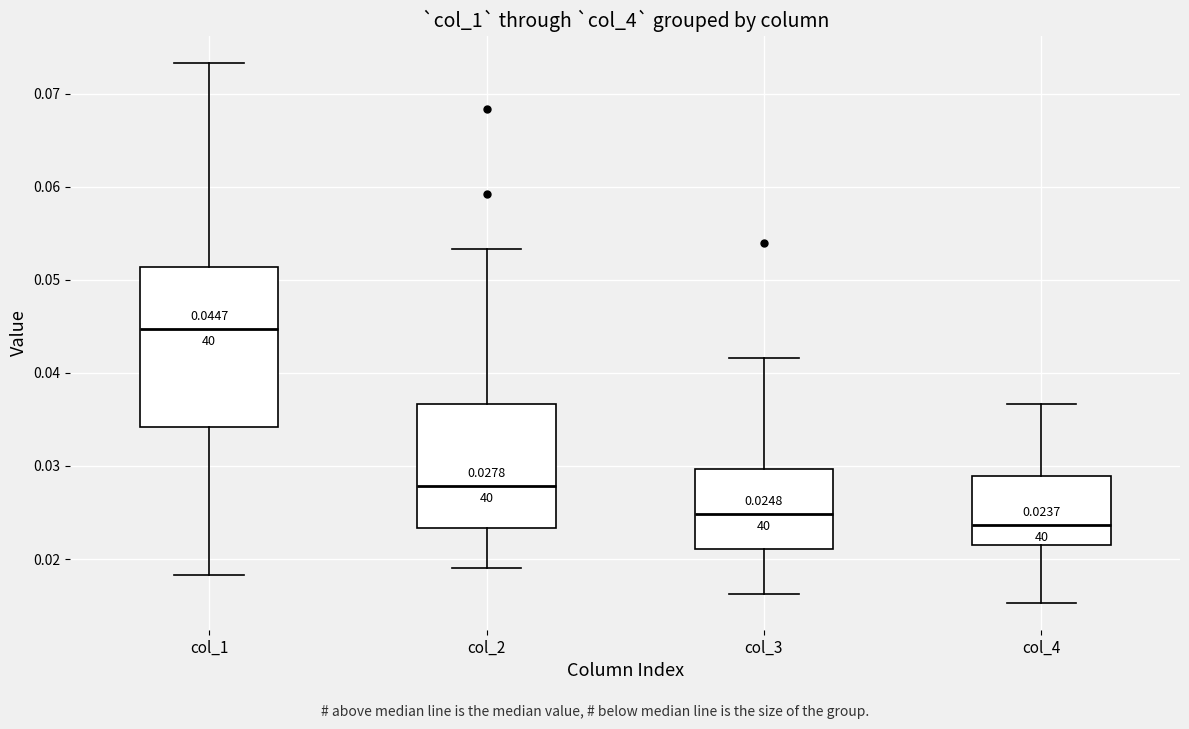

Which box is the tallest, from its lower edge to its upper edge?

col_1